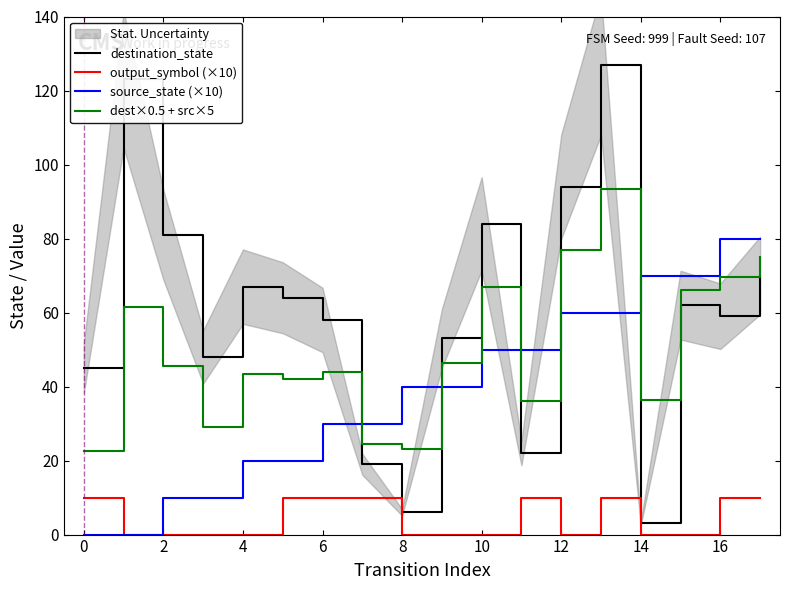

True or false: dest×0.5 + src×5 and output_symbol (×10) intersect in this chart.

False